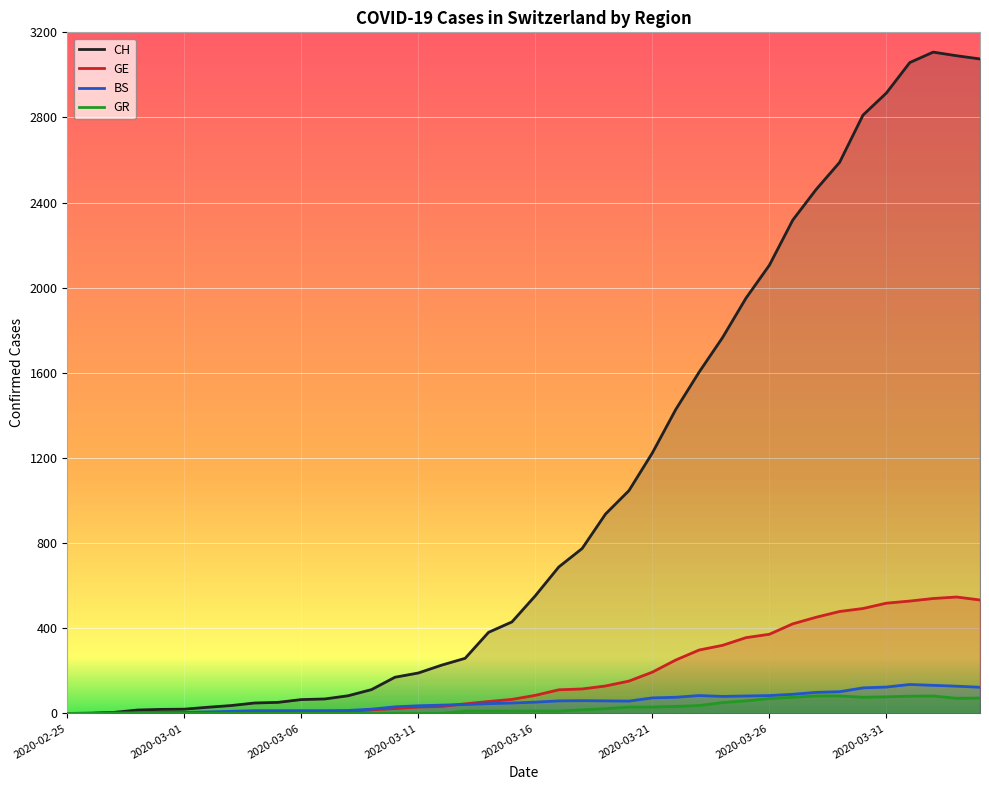

Is the value of GE at 2020-03-01 greater than the value of GR at 30?

No